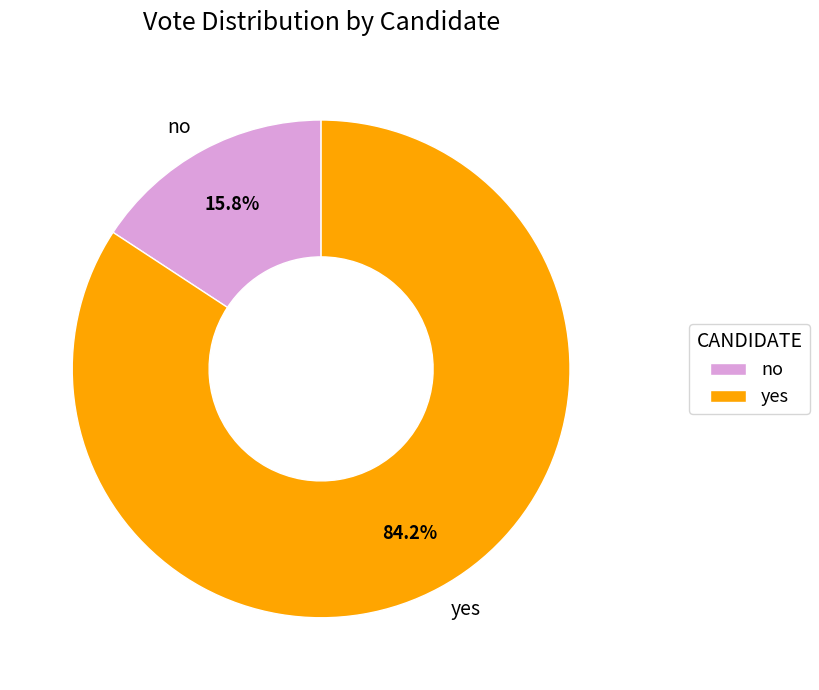

What is the smallest slice in the pie chart?

no